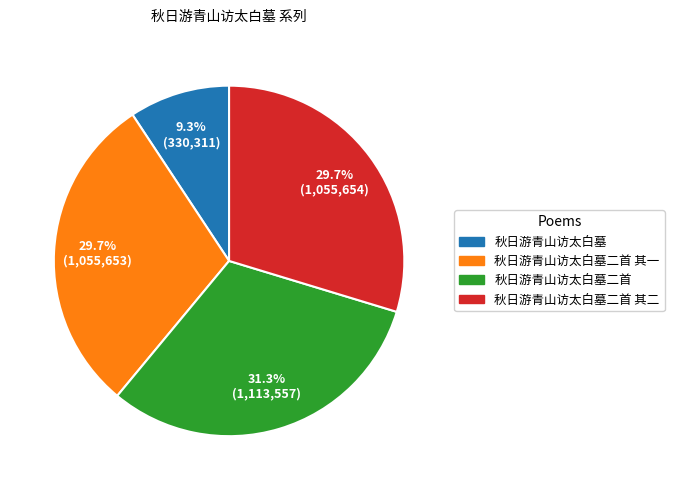

To the nearest percent, what is the difference between the largest and smallest slice percentages?

22%